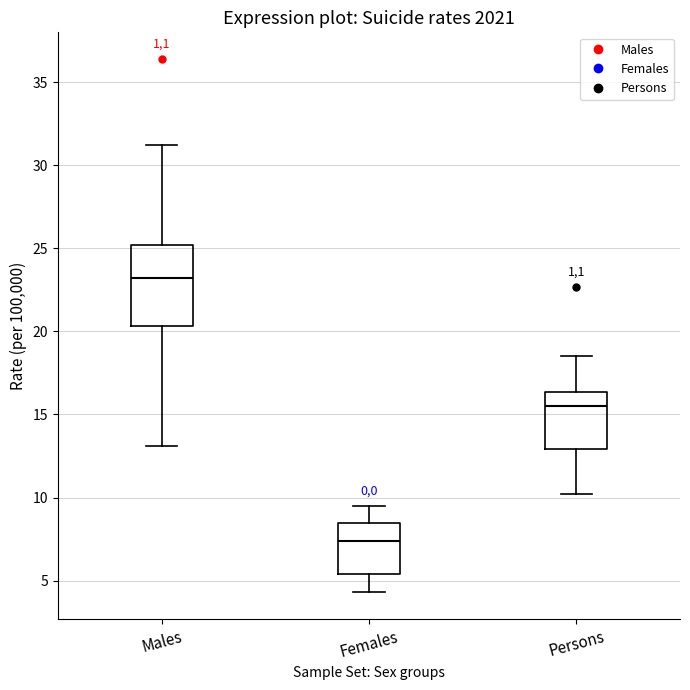

Which box is the tallest, from its lower edge to its upper edge?

Males